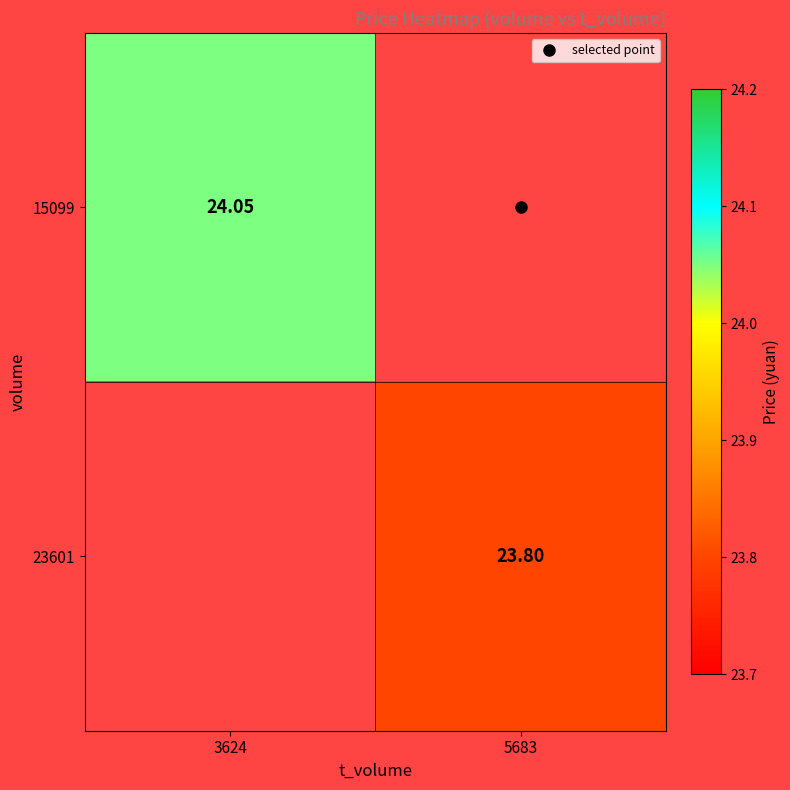

Is the value of 23601 at 3624 greater than the value of 15099 at 3624?

No